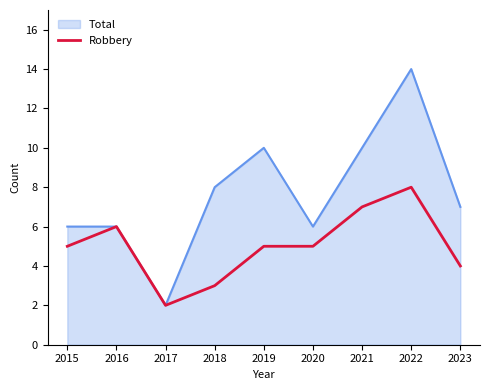

Rank the series by their average value, from highest to lowest.

Total, Robbery